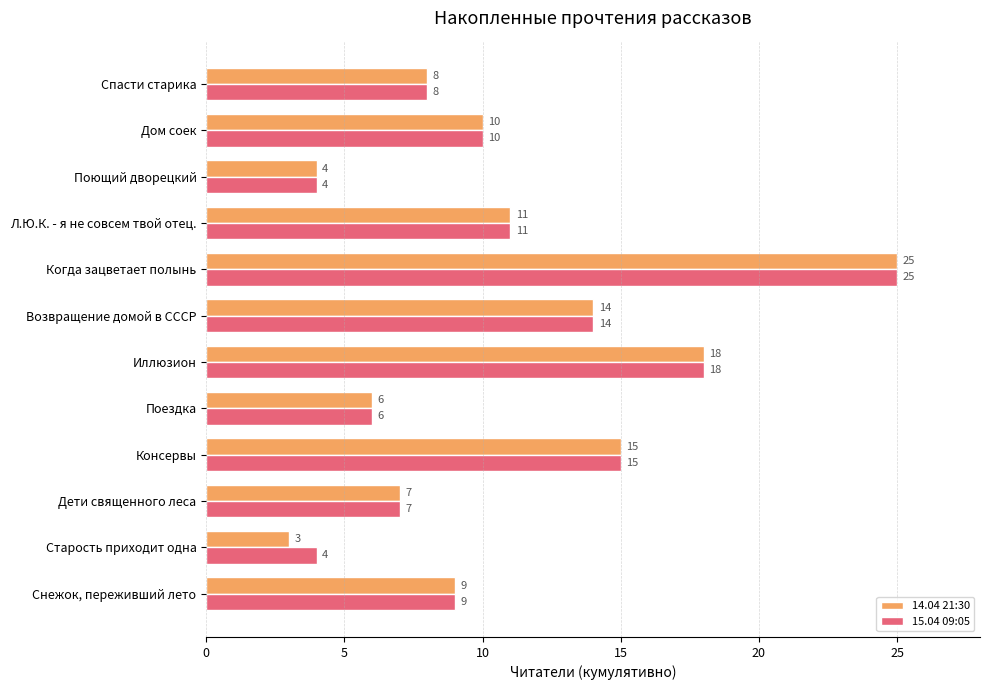

Which series has the widest spread of values?

14.04 21:30